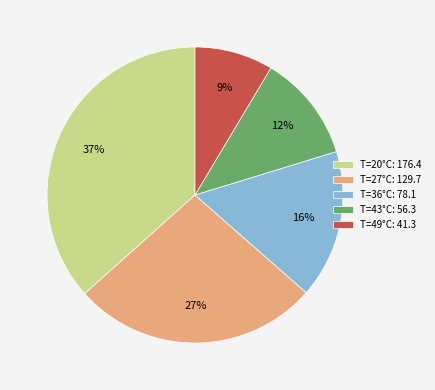

Count the number of slices in the pie.

5